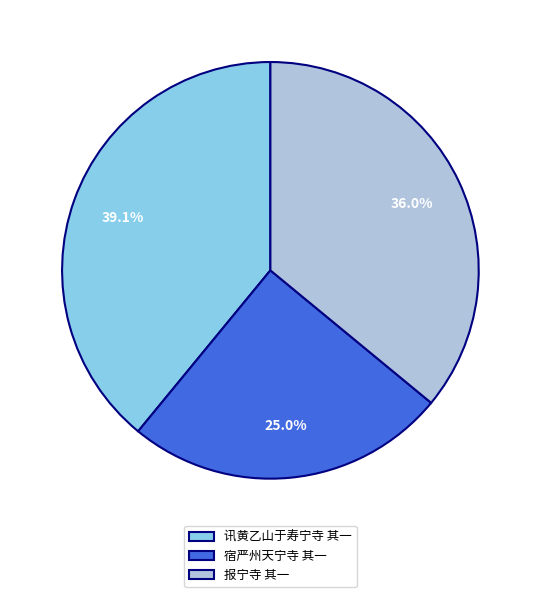

Does any single category account for the majority?

No